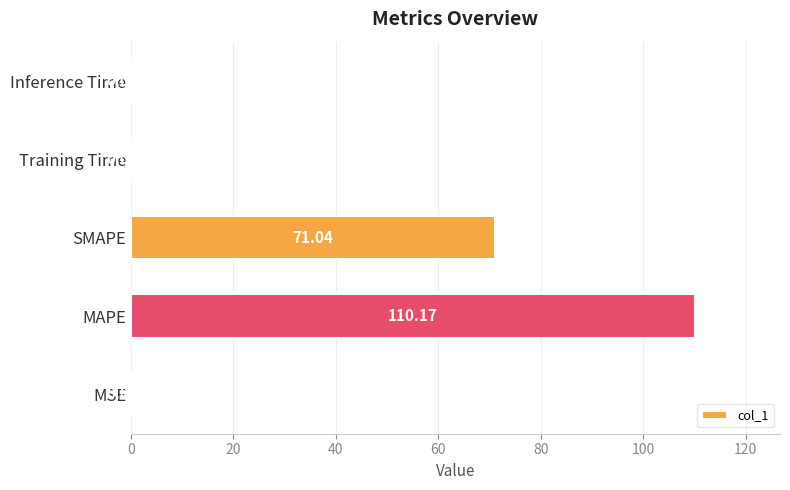

Which label corresponds to the largest value in the chart?

MAPE